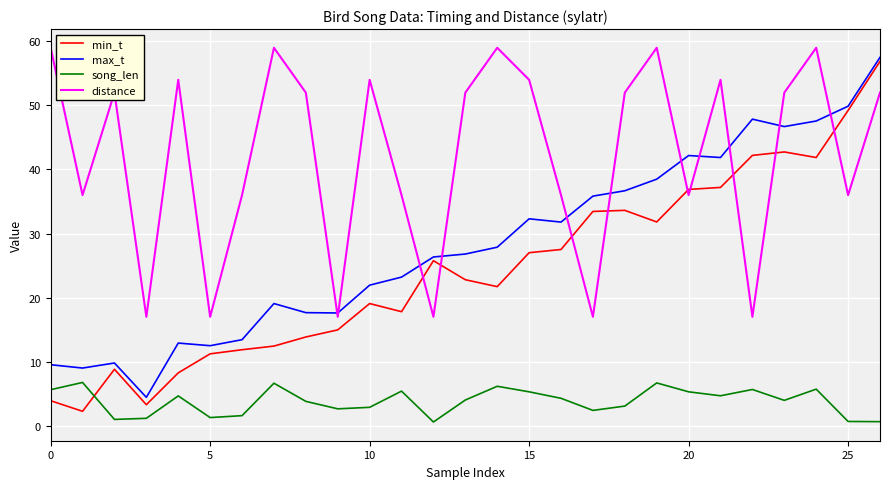

How many lines are shown in the chart?

4